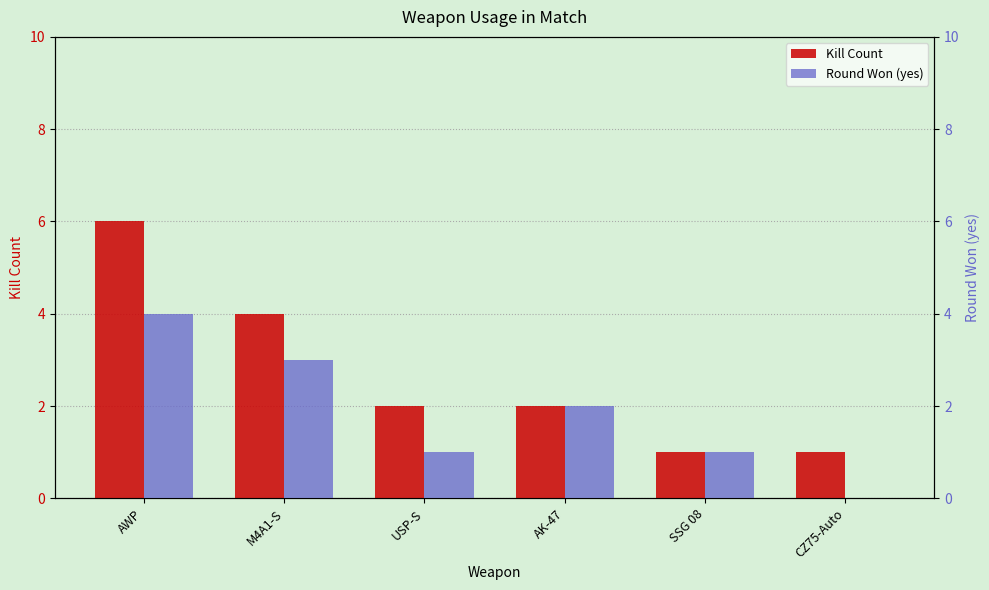

What is the maximum value for Round Won (yes)?

4